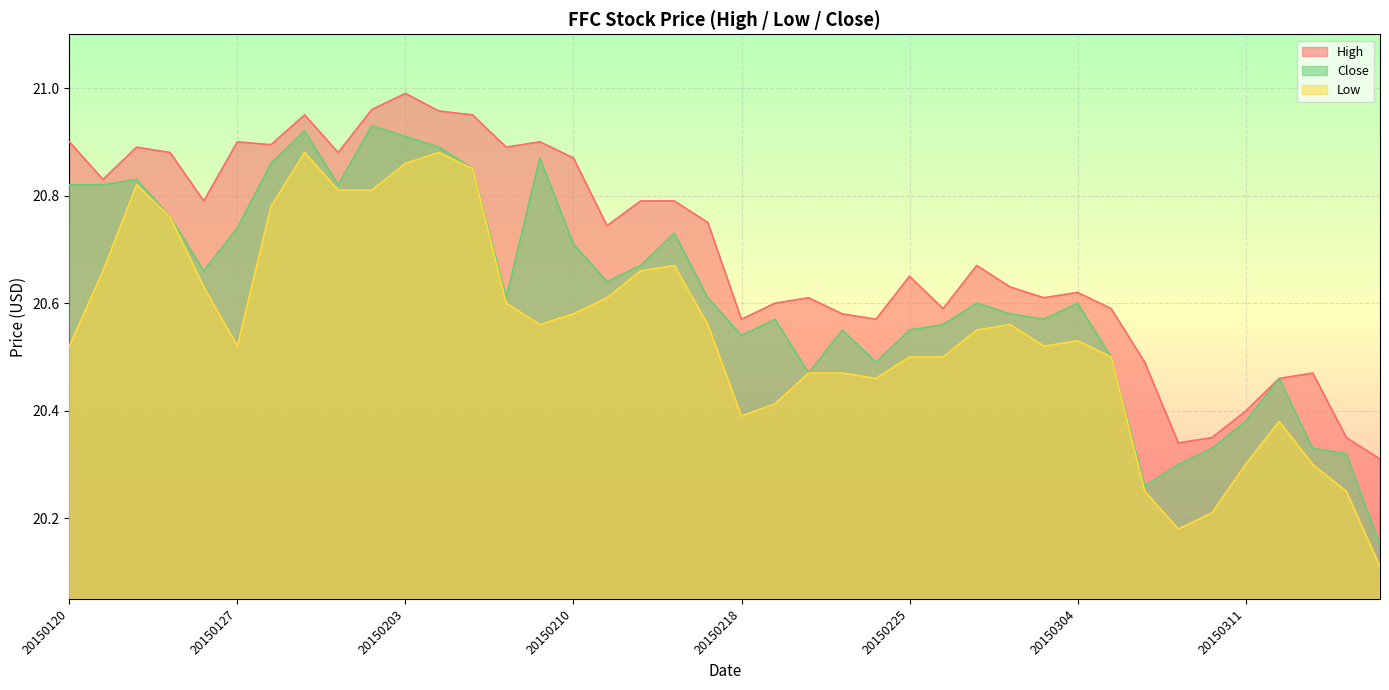

Reading left to right, transcribe all the data shown in this chart.

High: 20150120=20.9	20150121=20.8	20150122=20.9	20150123=20.9	20150126=20.8	20150127=20.9	20150128=20.9	20150129=20.9	20150130=20.9	20150202=21.0	20150203=21.0	20150204=21.0	20150205=20.9	20150206=20.9	20150209=20.9	20150210=20.9	20150211=20.7	20150212=20.8	20150213=20.8	20150217=20.8	20150218=20.6	20150219=20.6	20150220=20.6	20150223=20.6	20150224=20.6	20150225=20.6	20150226=20.6	20150227=20.7	20150302=20.6	20150303=20.6	20150304=20.6	20150305=20.6	20150306=20.5	20150309=20.3	20150310=20.4	20150311=20.4	20150312=20.5	20150313=20.5	20150316=20.4	20150317=20.3
Low: 20150120=20.5	20150121=20.7	20150122=20.8	20150123=20.8	20150126=20.6	20150127=20.5	20150128=20.8	20150129=20.9	20150130=20.8	20150202=20.8	20150203=20.9	20150204=20.9	20150205=20.9	20150206=20.6	20150209=20.6	20150210=20.6	20150211=20.6	20150212=20.7	20150213=20.7	20150217=20.6	20150218=20.4	20150219=20.4	20150220=20.5	20150223=20.5	20150224=20.5	20150225=20.5	20150226=20.5	20150227=20.6	20150302=20.6	20150303=20.5	20150304=20.5	20150305=20.5	20150306=20.2	20150309=20.2	20150310=20.2	20150311=20.3	20150312=20.4	20150313=20.3	20150316=20.2	20150317=20.1
Close: 20150120=20.8	20150121=20.8	20150122=20.8	20150123=20.8	20150126=20.7	20150127=20.7	20150128=20.9	20150129=20.9	20150130=20.8	20150202=20.9	20150203=20.9	20150204=20.9	20150205=20.9	20150206=20.6	20150209=20.9	20150210=20.7	20150211=20.6	20150212=20.7	20150213=20.7	20150217=20.6	20150218=20.5	20150219=20.6	20150220=20.5	20150223=20.6	20150224=20.5	20150225=20.6	20150226=20.6	20150227=20.6	20150302=20.6	20150303=20.6	20150304=20.6	20150305=20.5	20150306=20.3	20150309=20.3	20150310=20.3	20150311=20.4	20150312=20.5	20150313=20.3	20150316=20.3	20150317=20.1